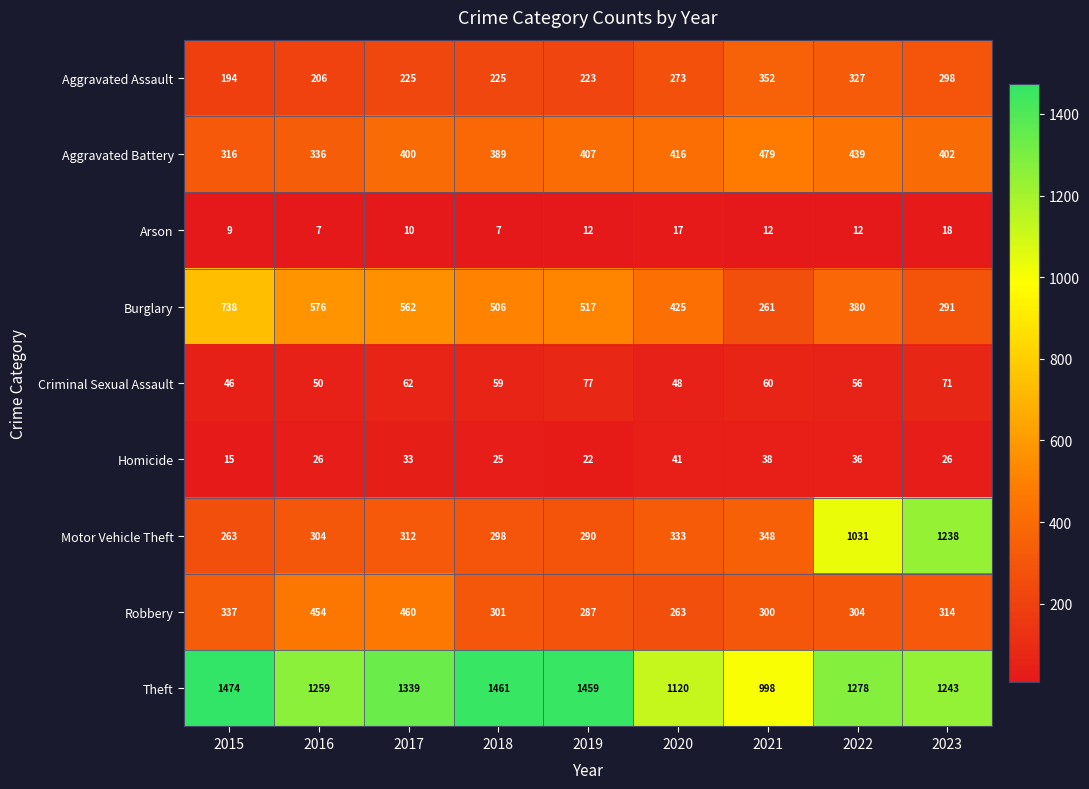

At how many categories does at least one series exceed 1213?

7